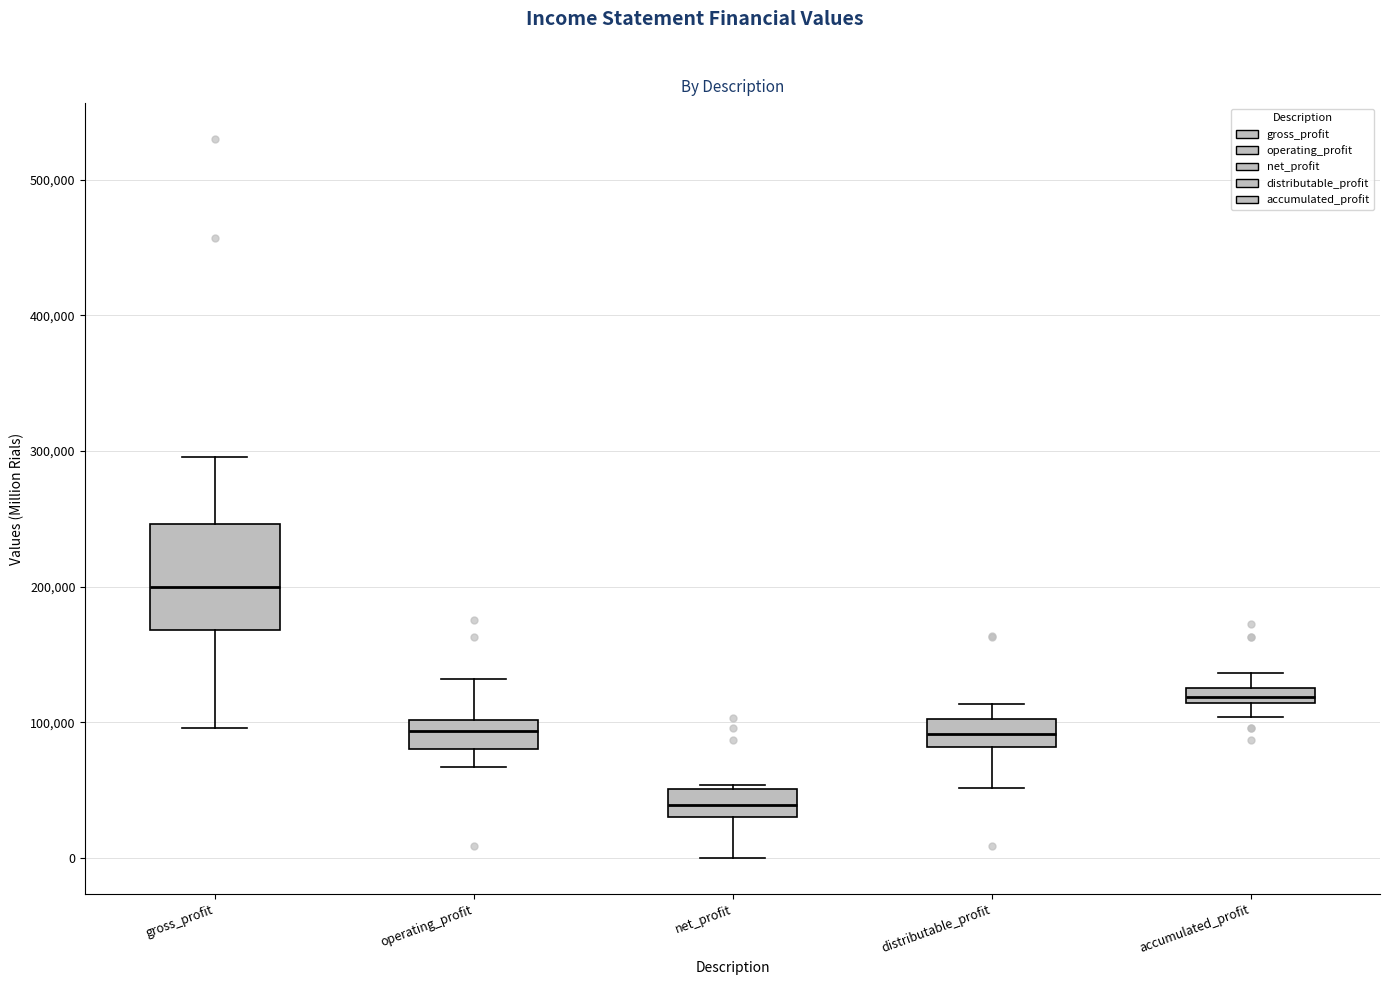

Where is the upper edge of the box for net_profit on the y-axis? The values are not printed on the chart, so give them approximately, as read against the axis.

50000